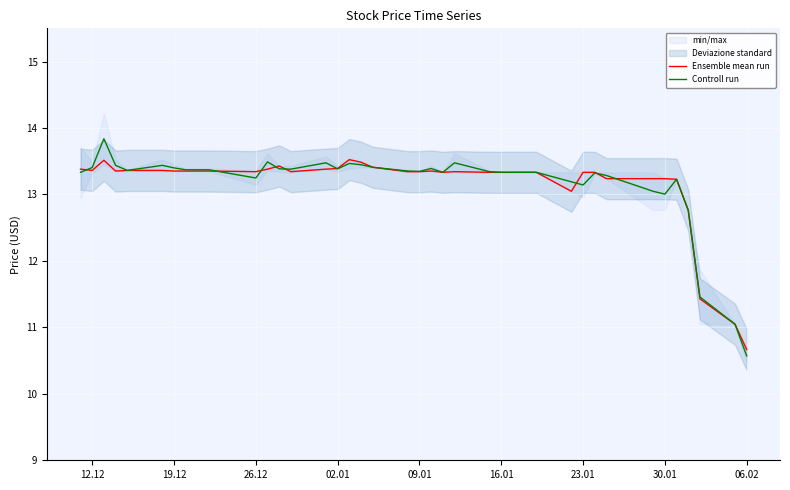

How many lines are shown in the chart?

2